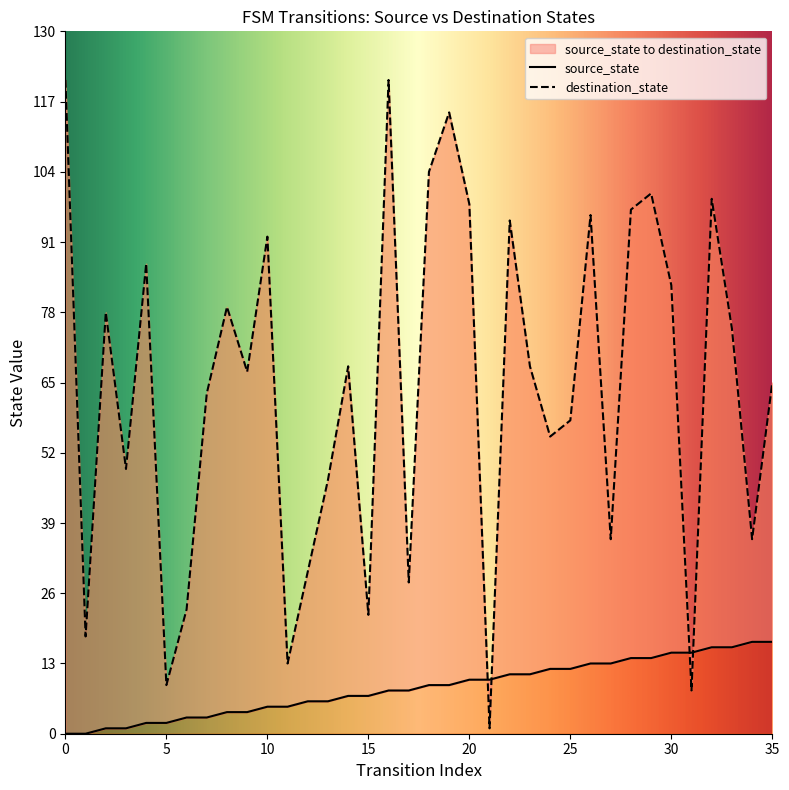

Is the value of source_state at 31 greater than the value of destination_state at 29?

No